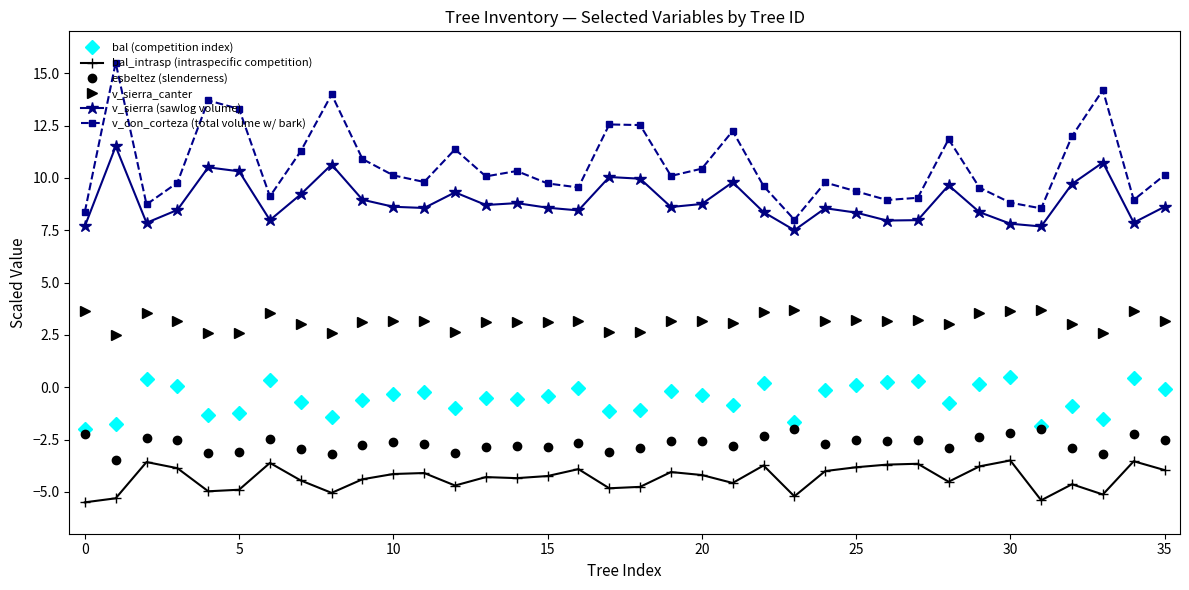

How many data points does each series have?

36